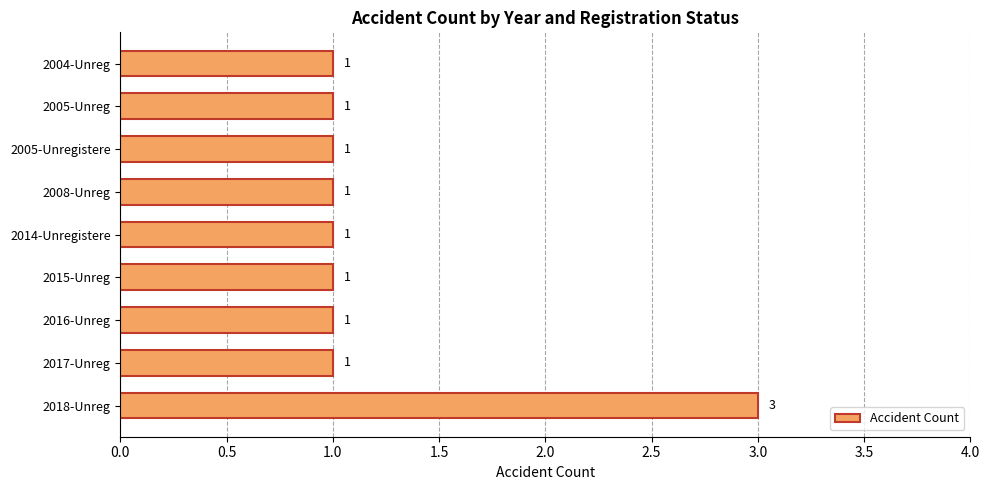

How many values are between 1 and 2?

8